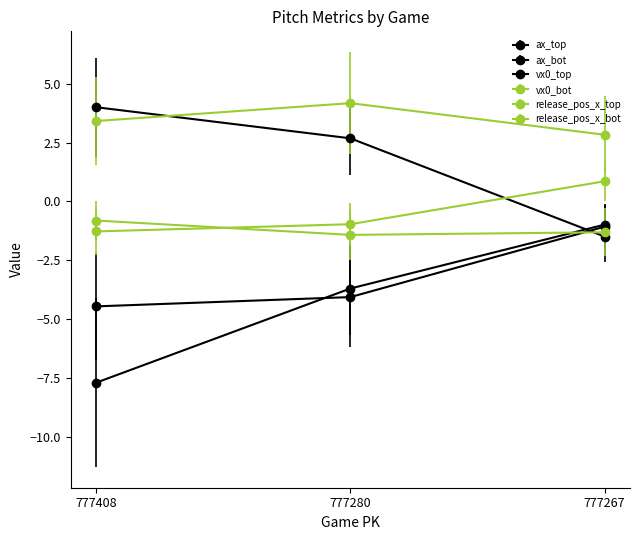

How many lines are shown in the chart?

6